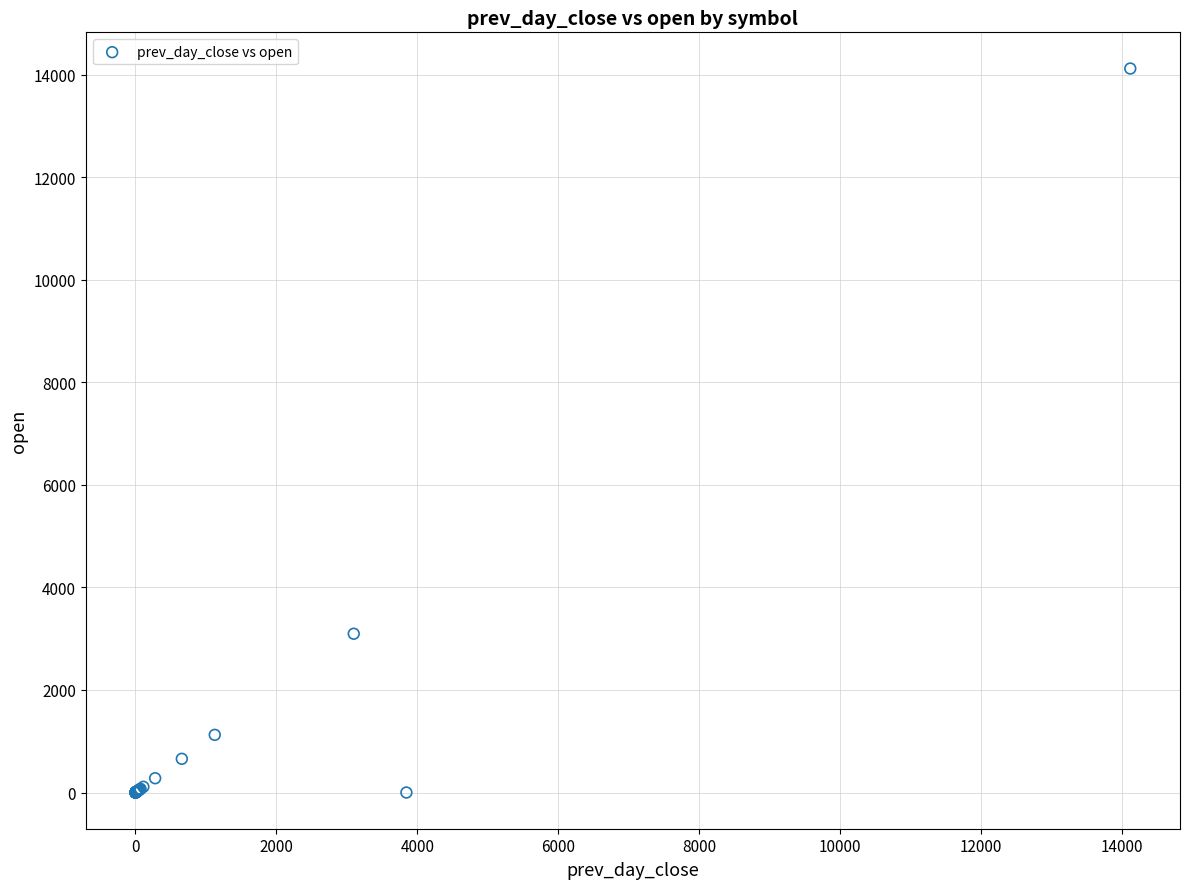

What Y value in the scatter plot is closest to 7060?

3096.9